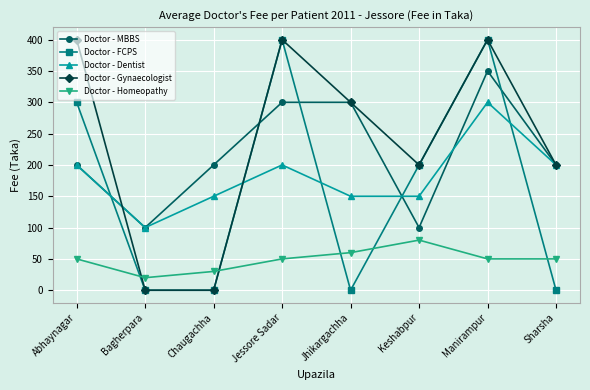

How many distinct data groups are displayed?

5